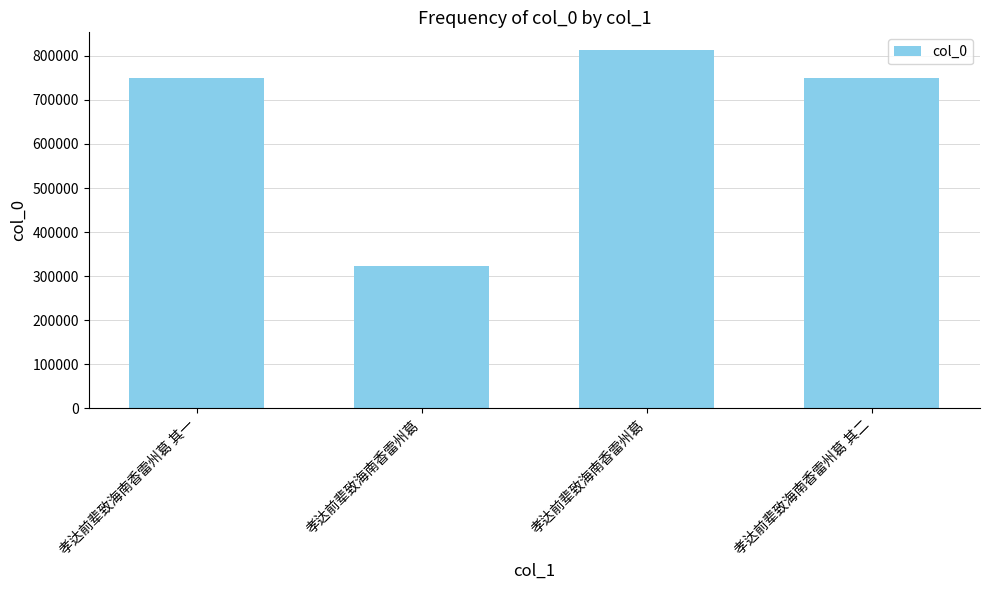

The value at 孝达前辈致海南香雷州葛 其一 is 751075. True or false?

True